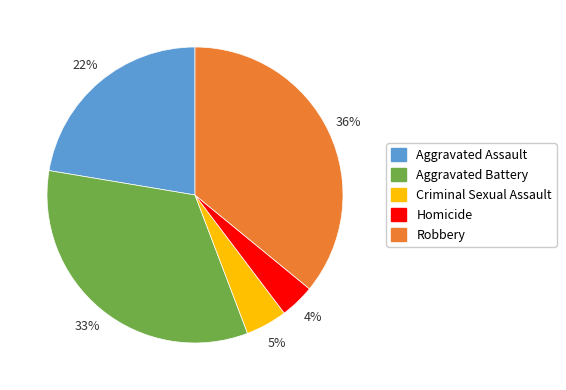

Approximately how many times larger is the value at Homicide compared to Criminal Sexual Assault?

0.8